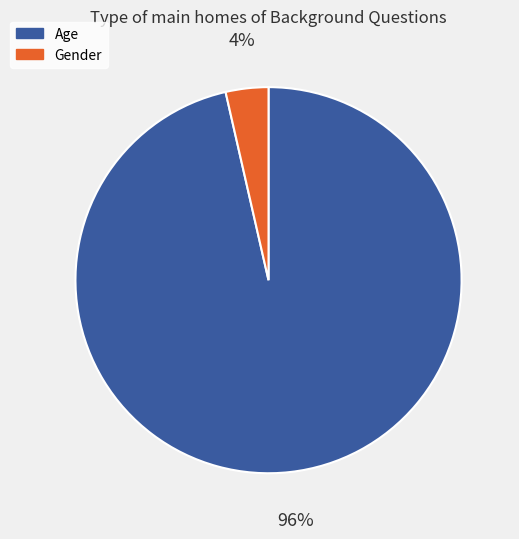

To the nearest percent, what portion does Gender represent?

4%